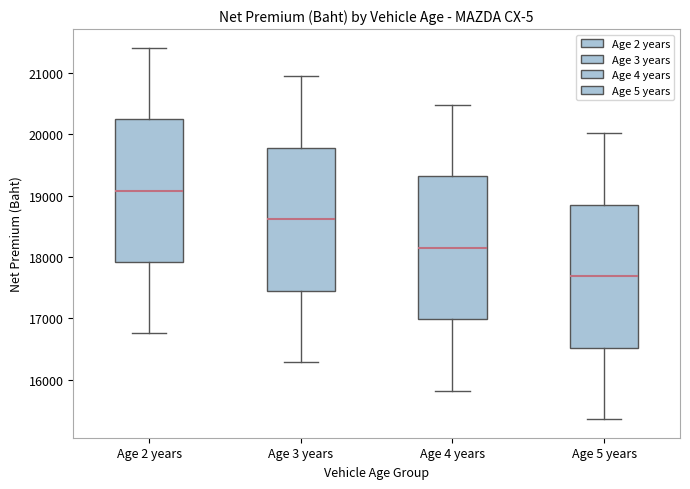

Reading left to right, transcribe this box plot: for each box, give where its median line is, the range the box spans, and where its two whiskers end, as read against the y-axis. The values are not printed on the chart, so give them approximately, as read against the axis.

Age 2 years: median 19100, box 17900 to 20200, whiskers 16800 to 21400
Age 3 years: median 18600, box 17500 to 19800, whiskers 16300 to 20900
Age 4 years: median 18200, box 17000 to 19300, whiskers 15800 to 20500
Age 5 years: median 17700, box 16500 to 18800, whiskers 15400 to 20000